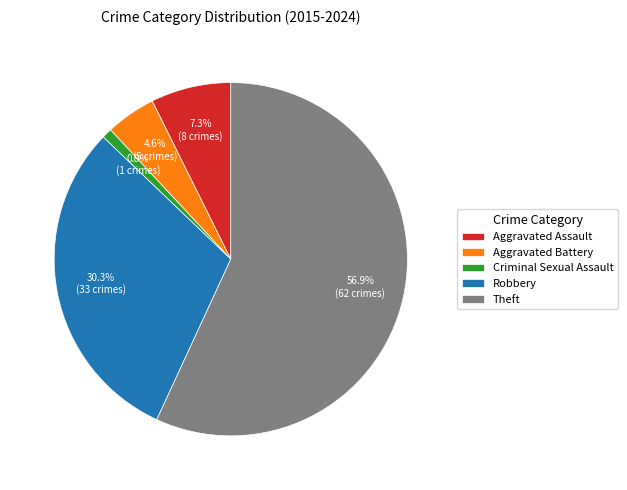

What is the largest slice in the pie chart?

Theft